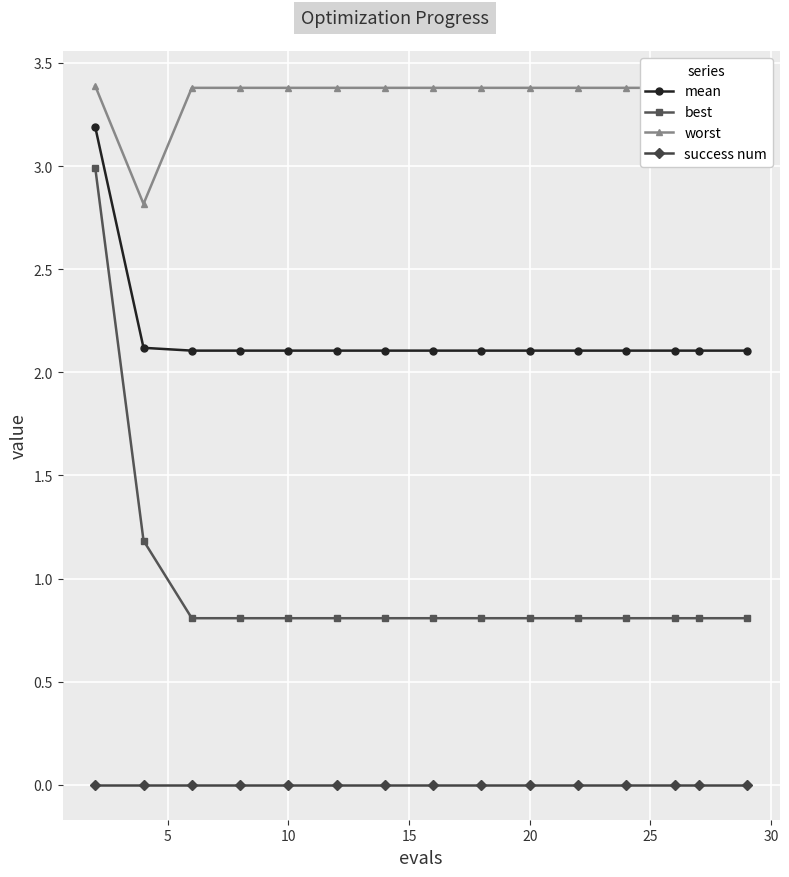

True or false: worst and success num intersect in this chart.

False